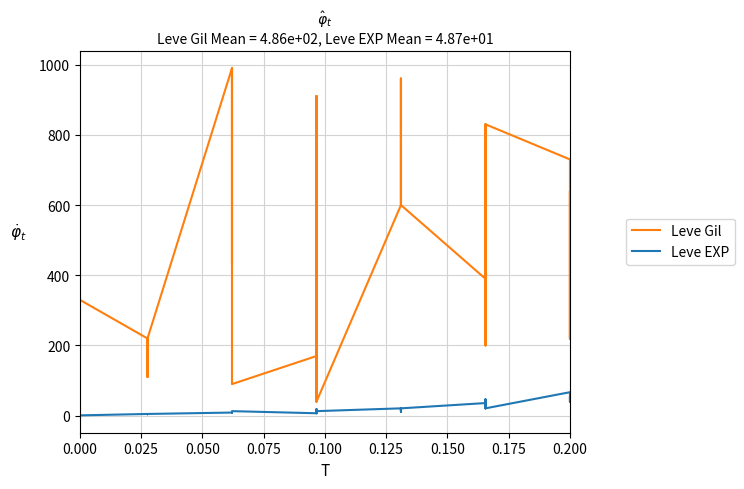

The Leve Gil series shows 39 at 0.000. True or false?

False